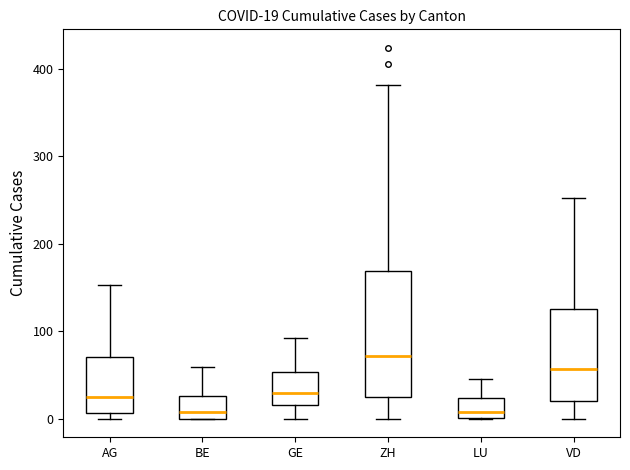

Which box's median line is the highest?

ZH